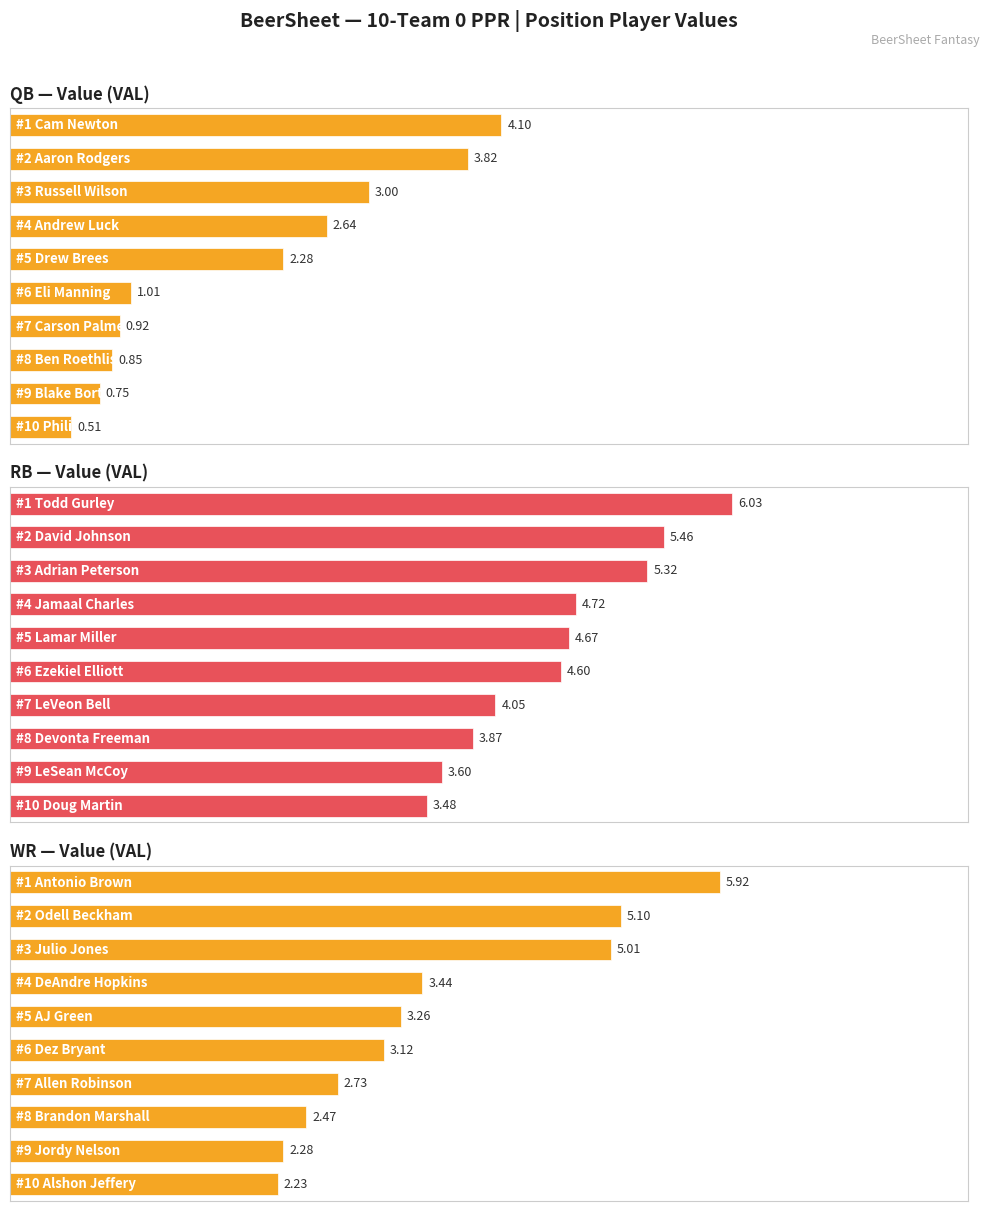

Rank the series by their average value, from highest to lowest.

RB Value, WR Value, QB Value